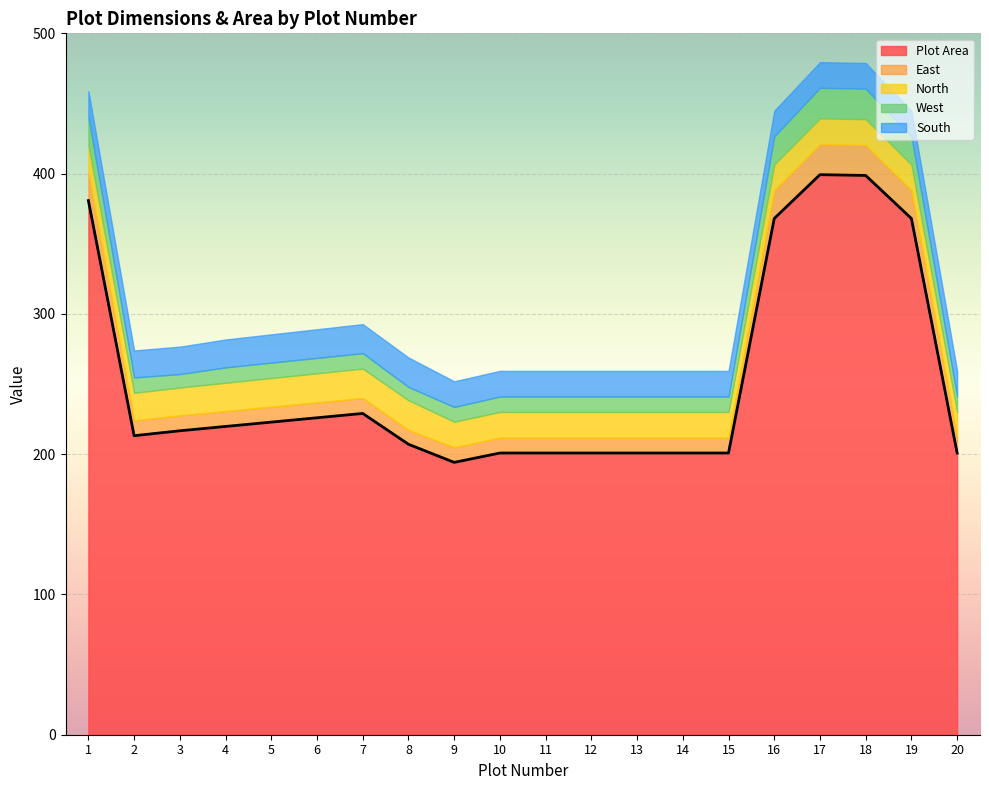

How many intersections are there between South and West?

3